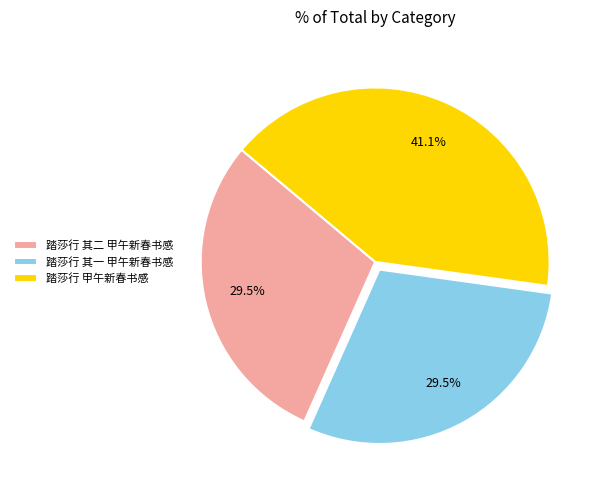

What is the total percentage of 踏莎行 其二 甲午新春书感 and 踏莎行 甲午新春书感?

70.5%